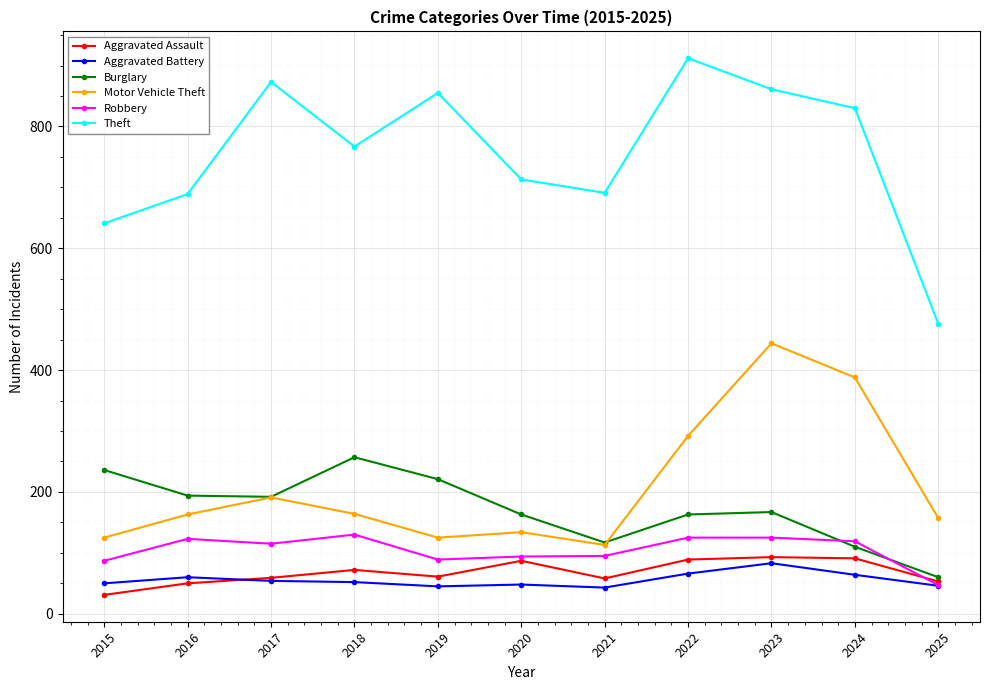

True or false: Aggravated Assault has more than 0 interior local peaks.

True